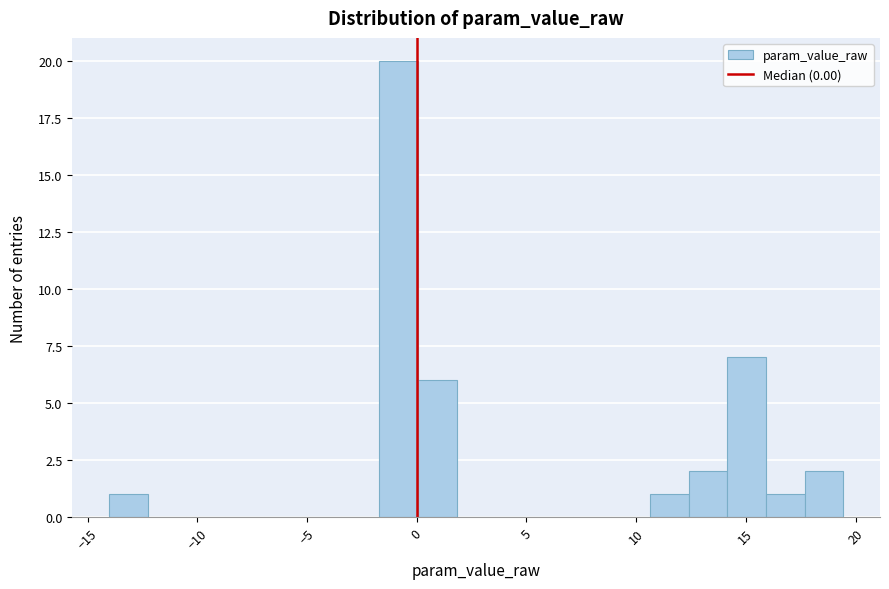

Read against the x-axis, roughly where is the centre of the tallest bar?

-1.0